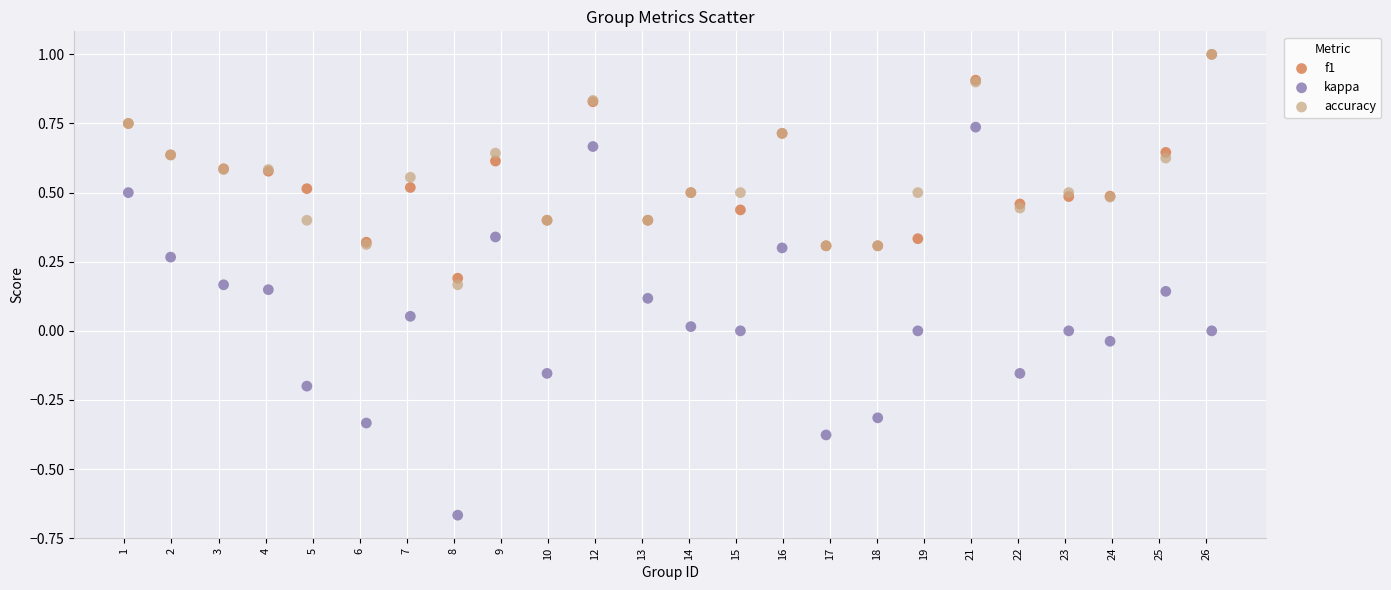

Which series has the widest spread of Y values?

kappa